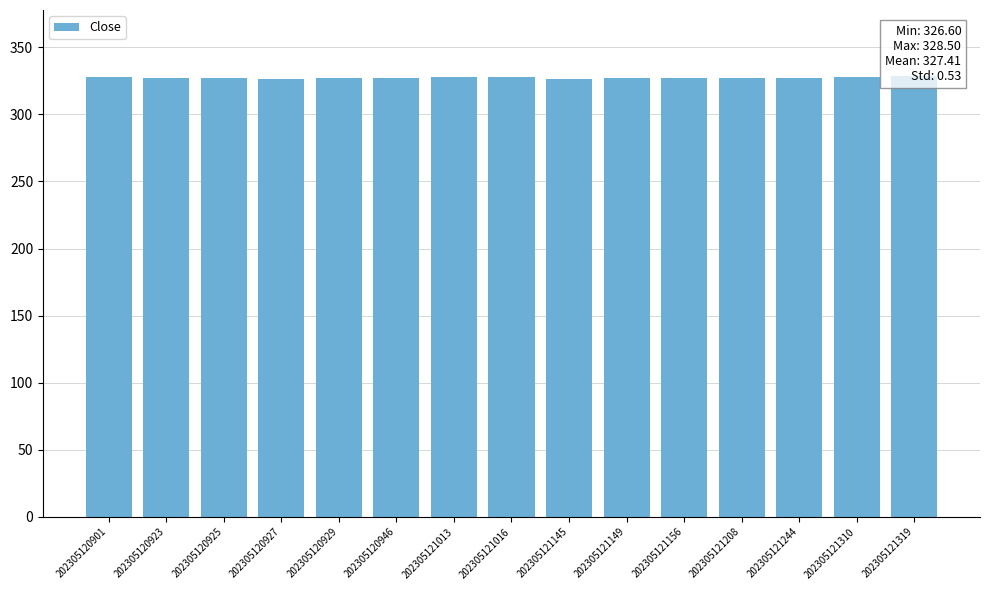

Rank the categories by value from highest to lowest.

202305121319, 202305121013, 202305121016, 202305121310, 202305120901, 202305120929, 202305120946, 202305121156, 202305121208, 202305121244, 202305120923, 202305121149, 202305120925, 202305120927, 202305121145